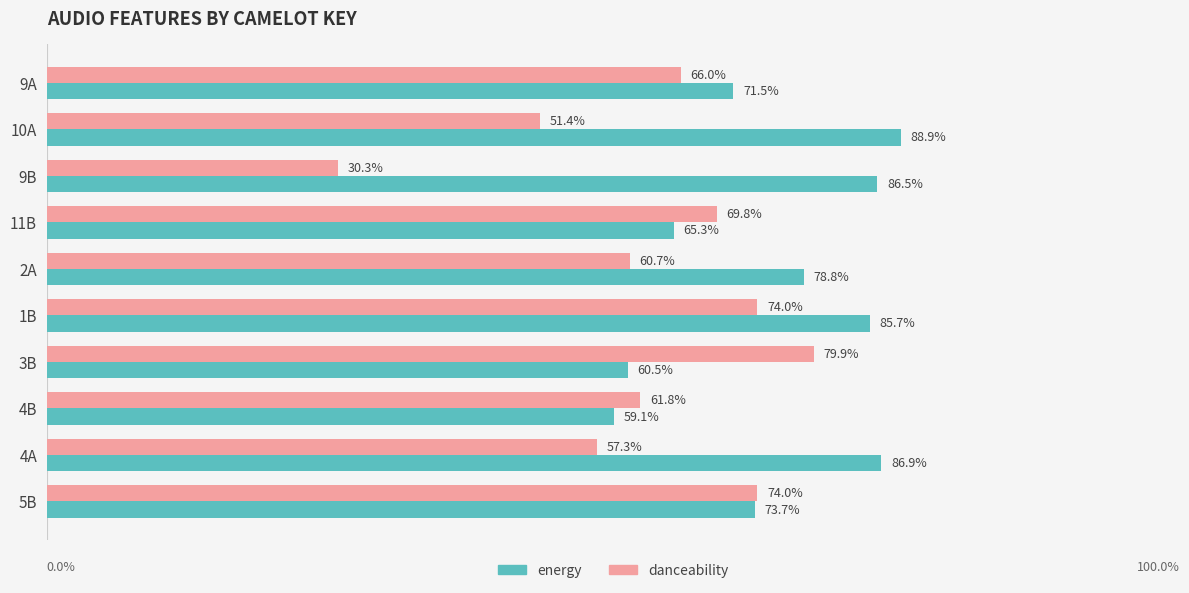

What are all the series names shown in the legend?

energy, danceability